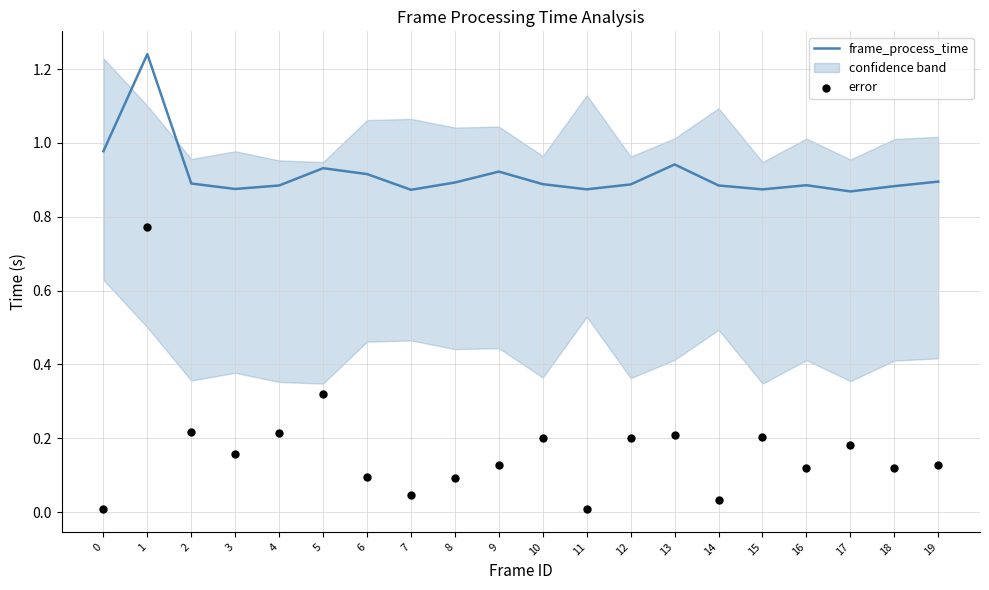

Which series has the widest spread of Y values?

error